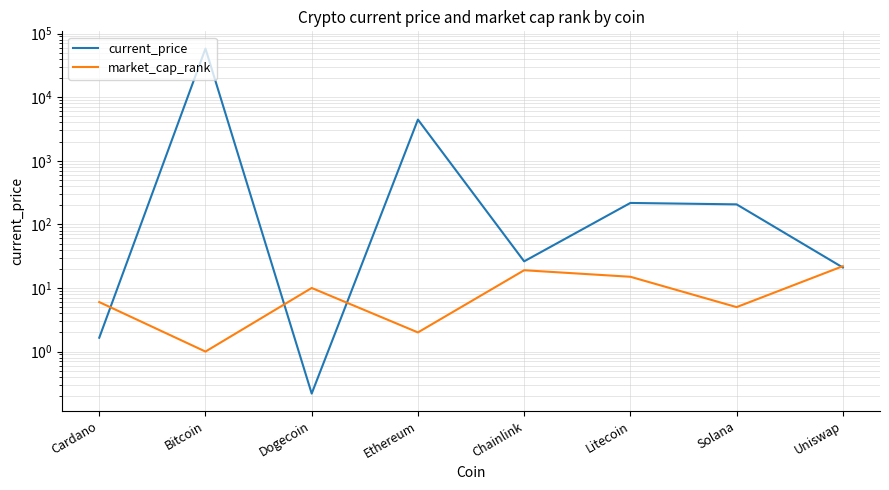

List the labels in order of market_cap_rank value, largest first.

Uniswap, Chainlink, Litecoin, Dogecoin, Cardano, Solana, Ethereum, Bitcoin